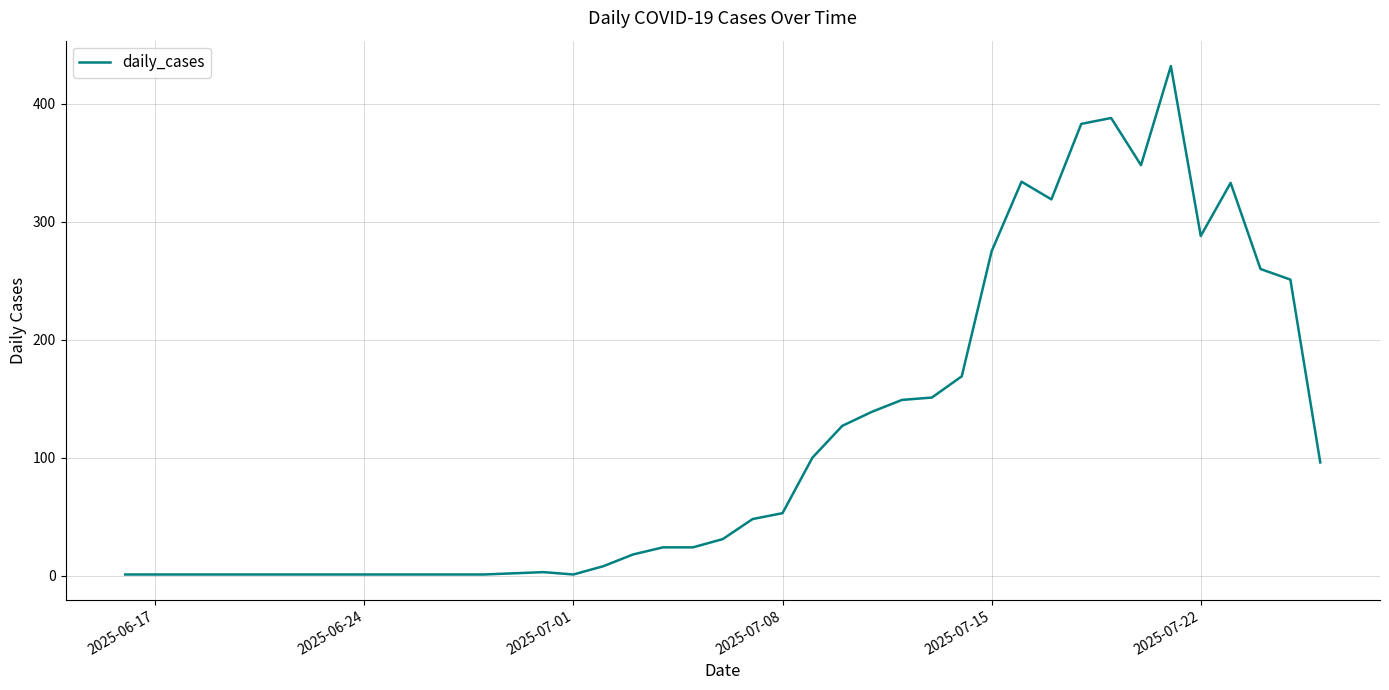

What is the difference between the maximum and minimum values?

431